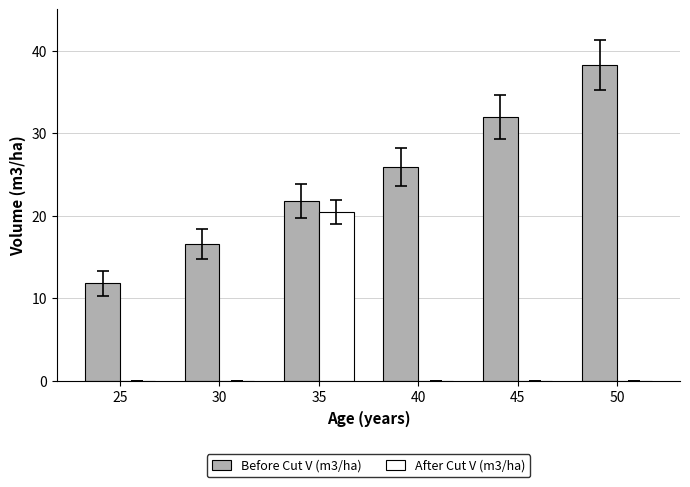

Count the number of data series in this chart.

2